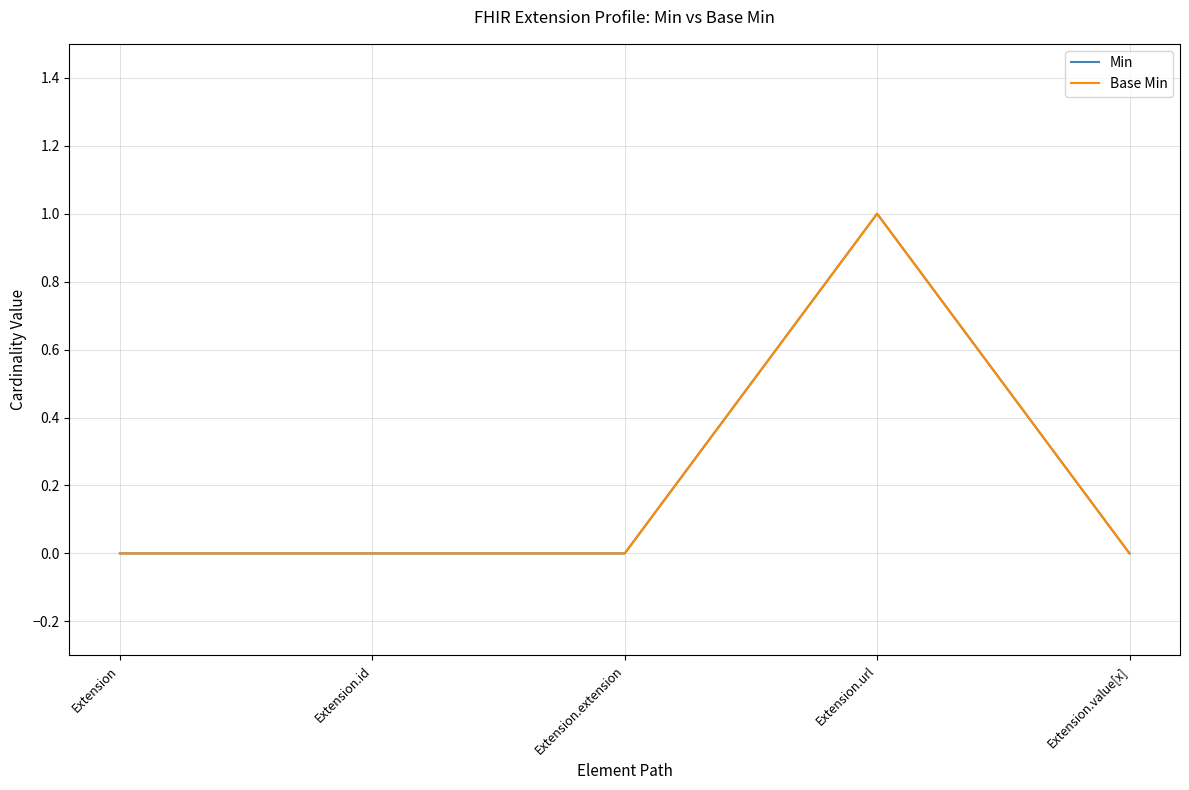

Does the chart have visible grid lines?

Yes